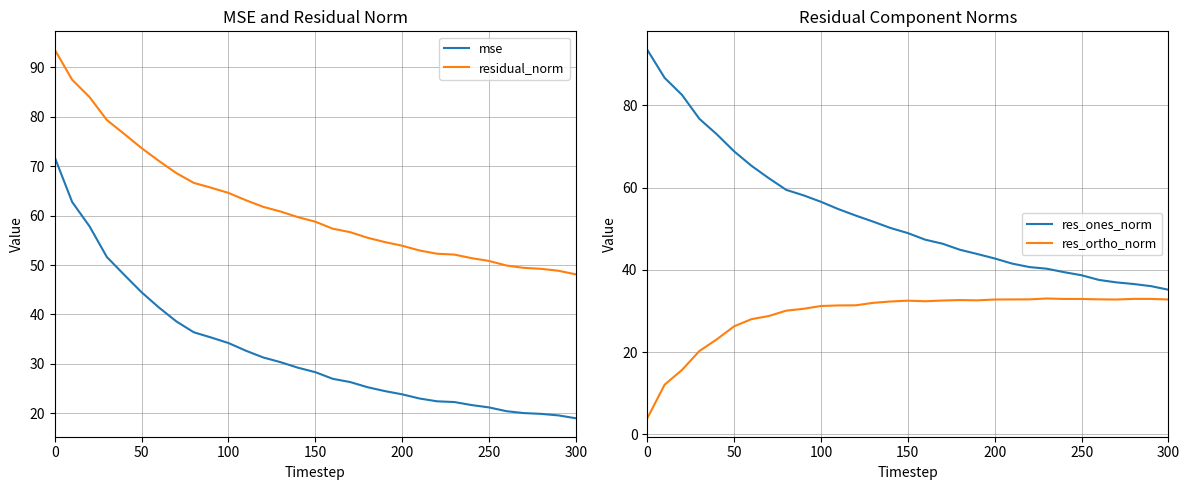

What is the minimum value for mse?

19.0